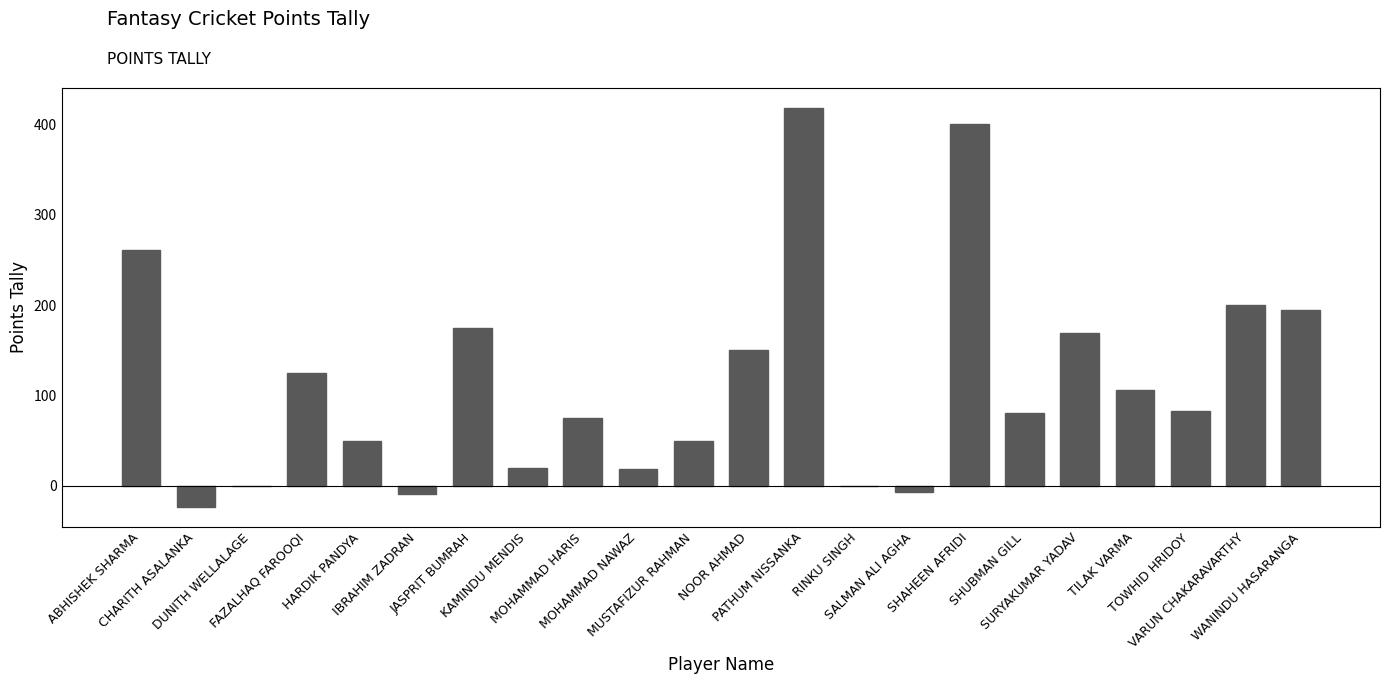

The chart shows a value of 193 at RINKU SINGH. True or false?

False